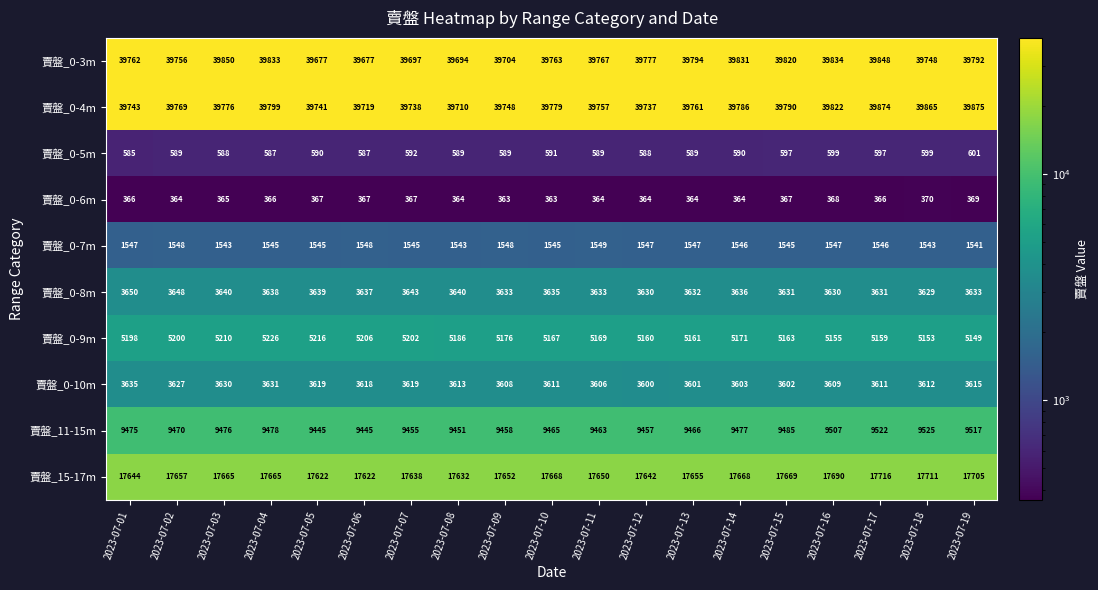

Which series changed the most between 2023-07-02 and 2023-07-05?

賣盤_0-3m